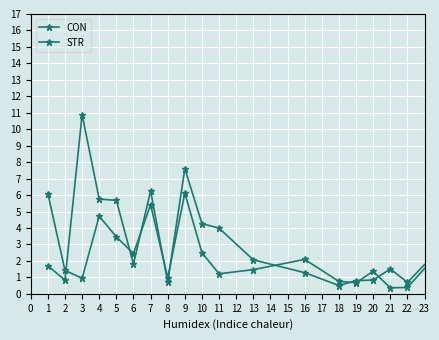

How many lines are shown in the chart?

2